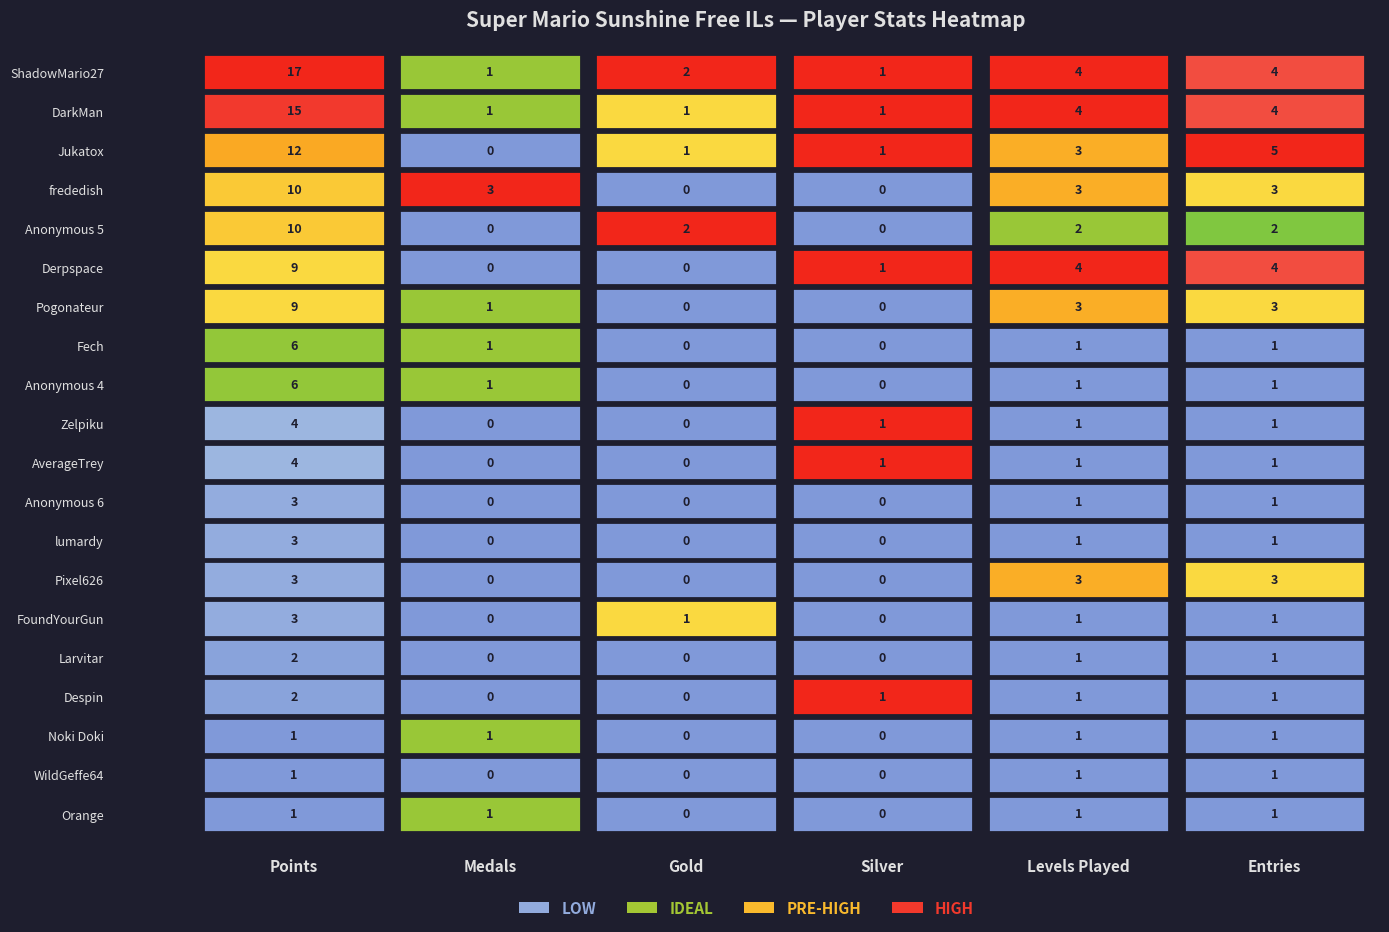

What is the lowest value of the DarkMan series?

1